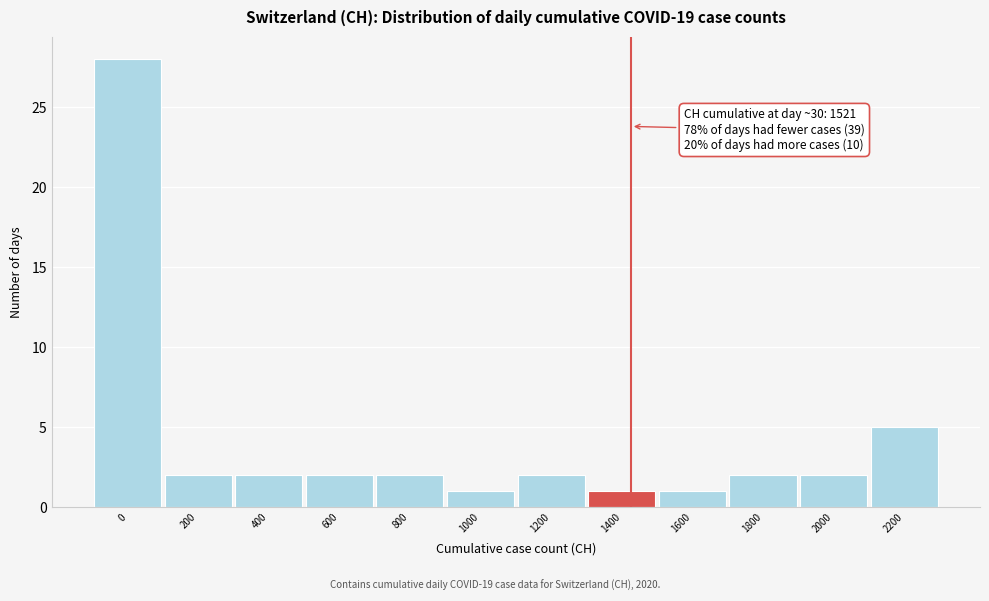

Reading left to right, extract all data points from this chart.

0=28	200=2	400=2	600=2	800=2	1000=1	1200=2	1400=1	1600=1	1800=2	2000=2	2200=5